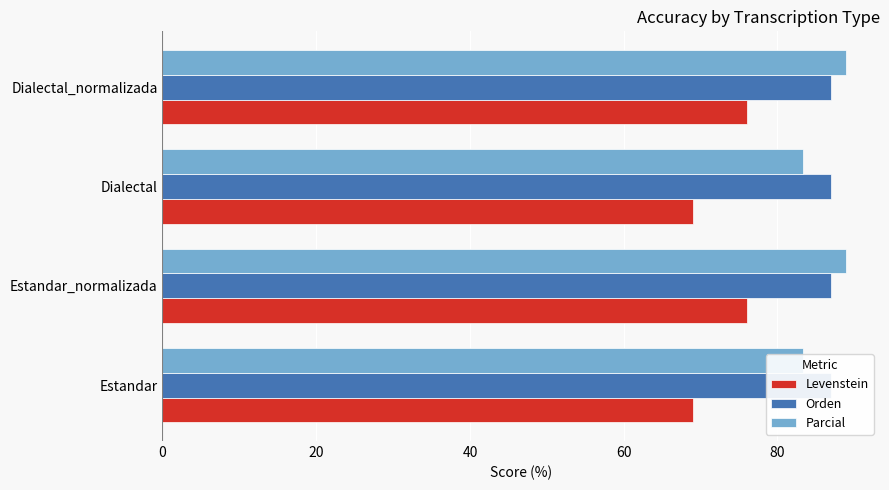

How many bars are there in each group?

3